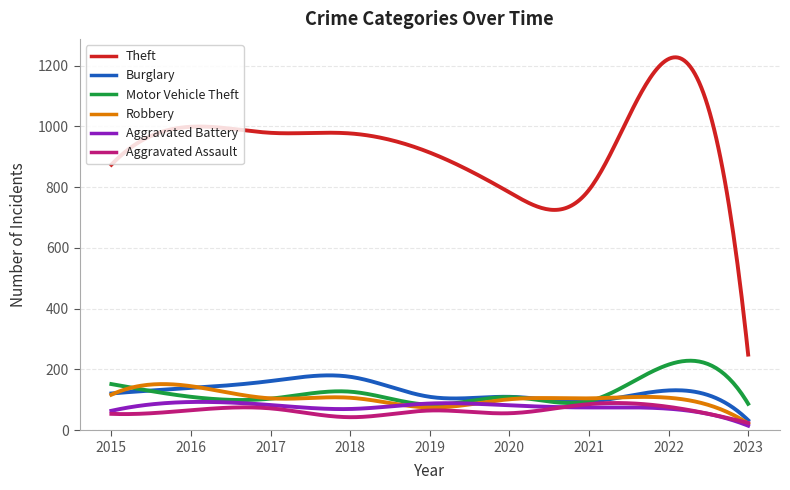

What is the highest value of the Theft series?

1227.6